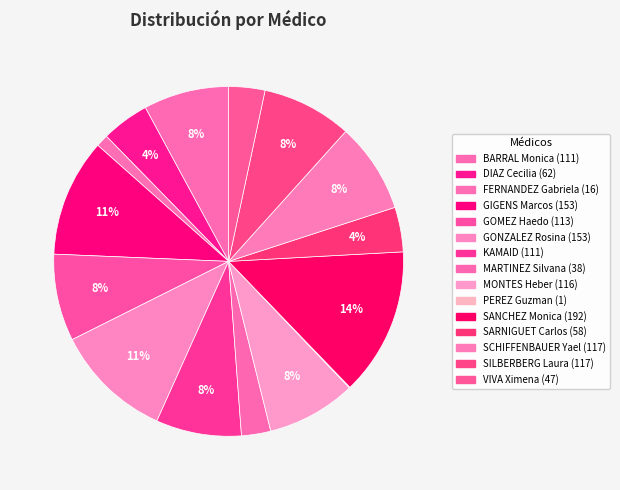

Rank the categories by value from highest to lowest.

SANCHEZ Monica, GIGENS Marcos, GONZALEZ Rosina, SCHIFFENBAUER Yael, SILBERBERG Laura, MONTES Heber, GOMEZ Haedo, BARRAL Monica, KAMAID, DIAZ Cecilia, SARNIGUET Carlos, VIVA Ximena, MARTINEZ Silvana, FERNANDEZ Gabriela, PEREZ Guzman